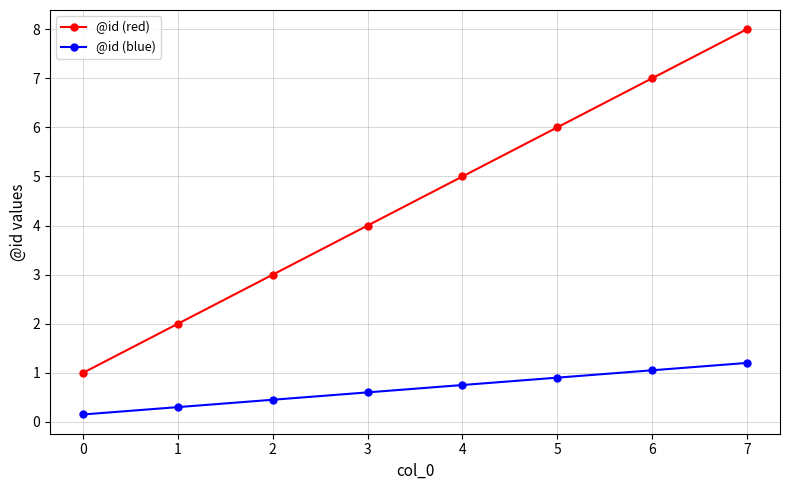

What value does the @id (red) series have at 3?

4.0